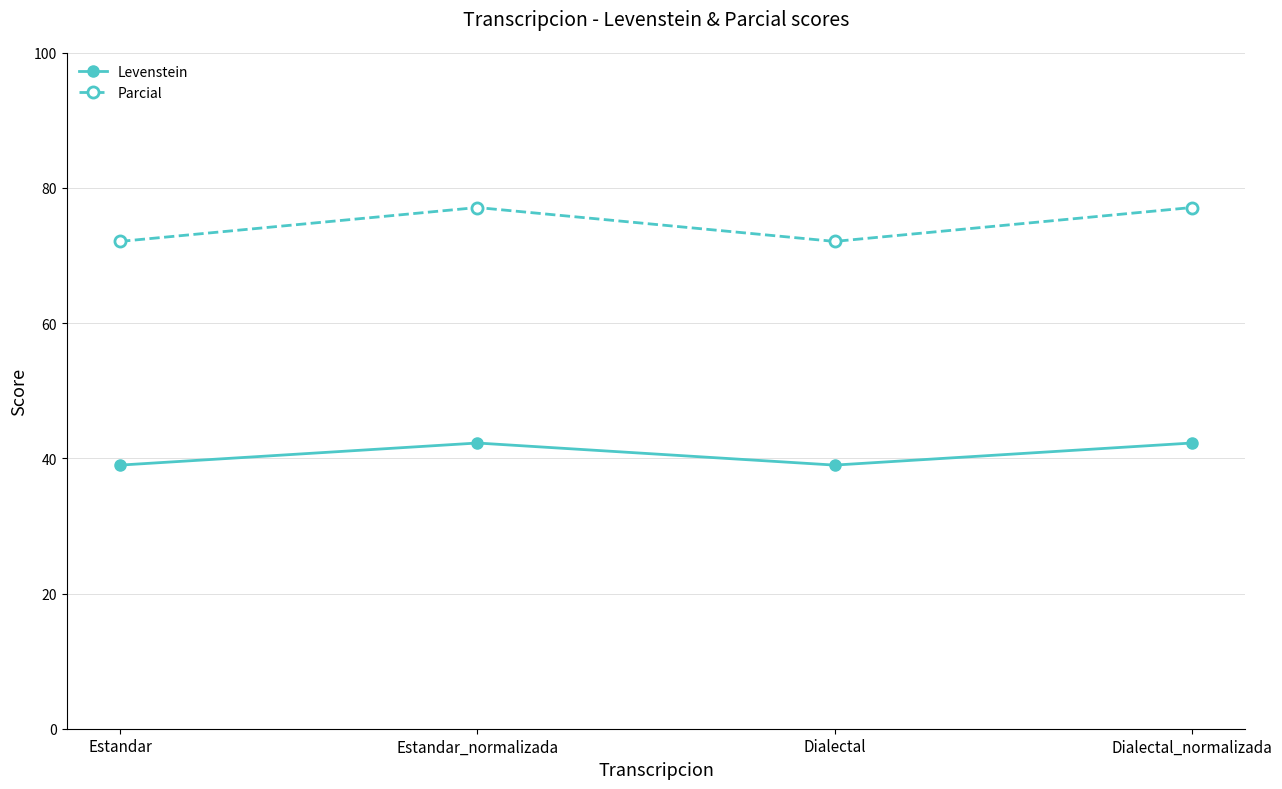

Which series has the largest range (max minus min)?

Parcial